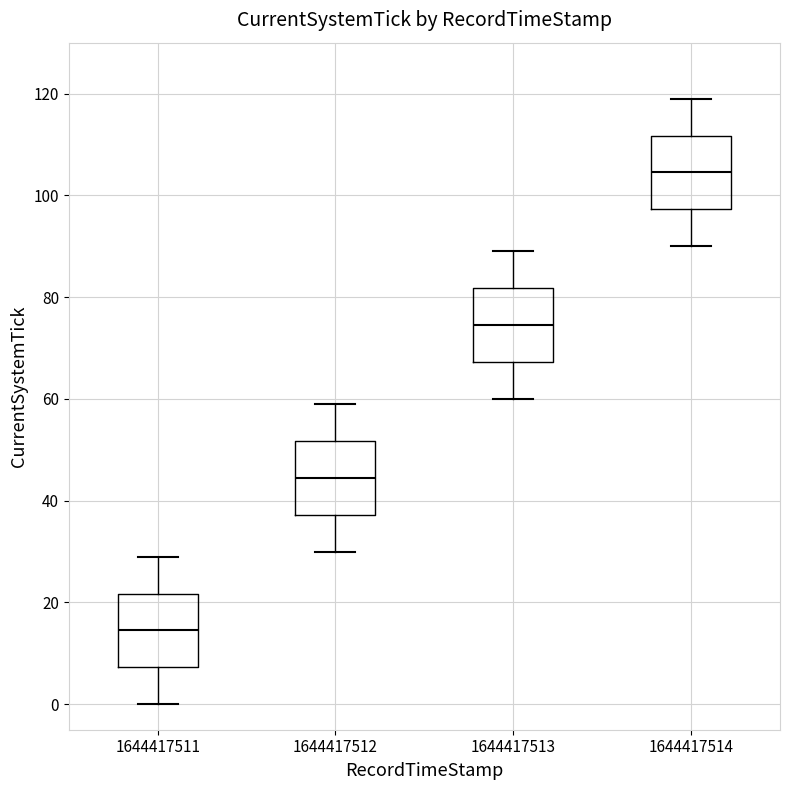

Reading left to right, transcribe this box plot: for each box, give where its median line is, the range the box spans, and where its two whiskers end, as read against the y-axis. The values are not printed on the chart, so give them approximately, as read against the axis.

1644417511: median 14, box 8 to 22, whiskers 0 to 30
1644417512: median 44, box 38 to 52, whiskers 30 to 60
1644417513: median 74, box 68 to 82, whiskers 60 to 90
1644417514: median 104, box 98 to 112, whiskers 90 to 120